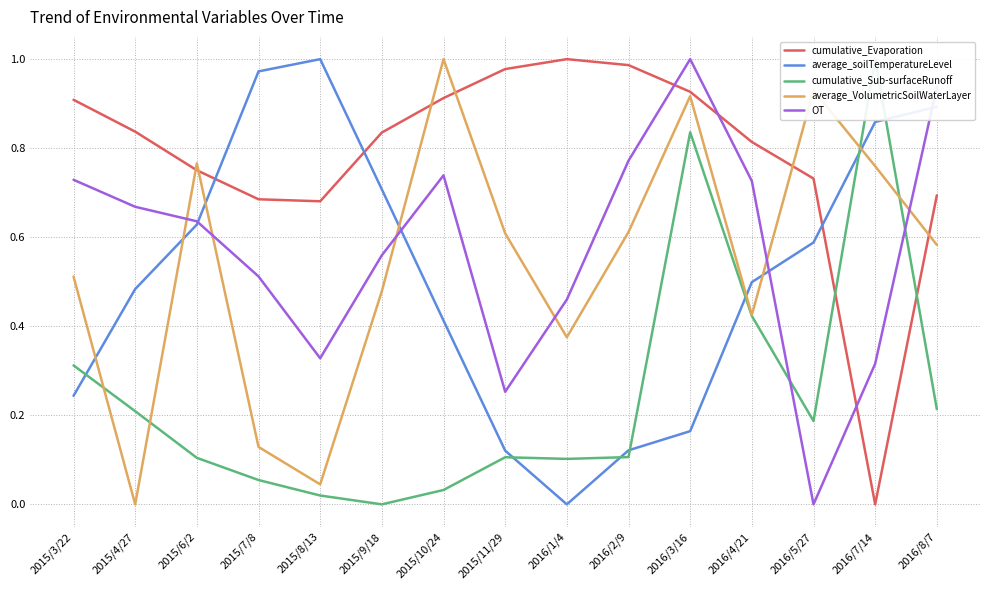

What is the greatest value displayed?

1.0